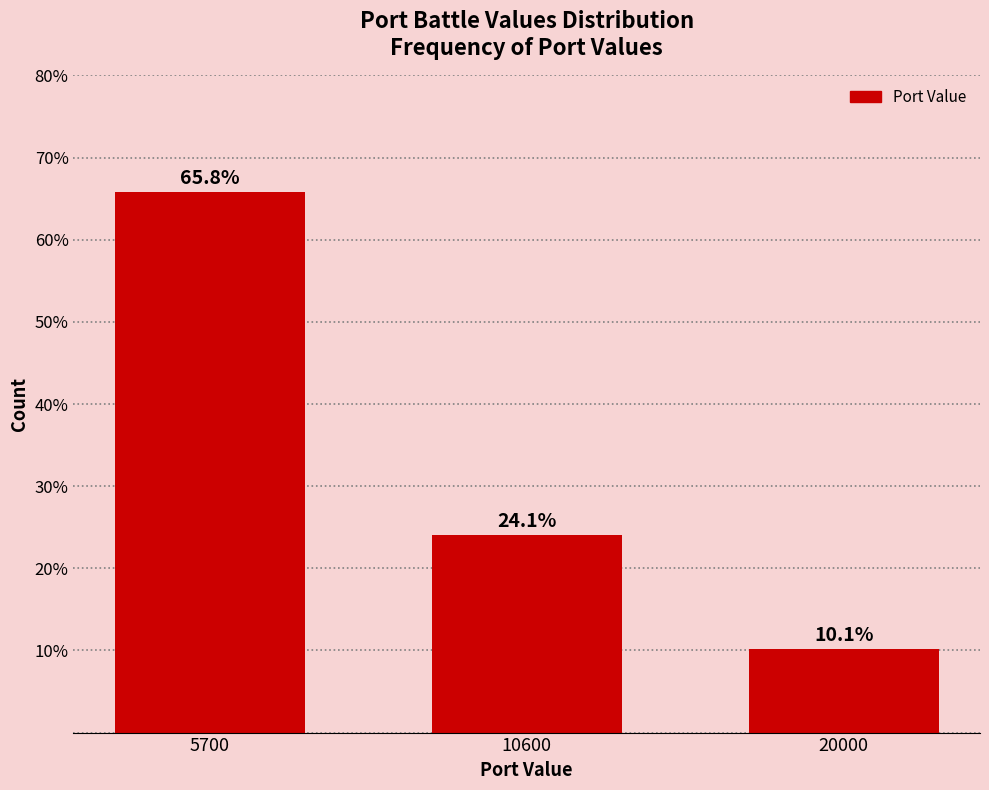

Reading left to right, what are all the values shown in this chart?

65.8	24.1	10.1